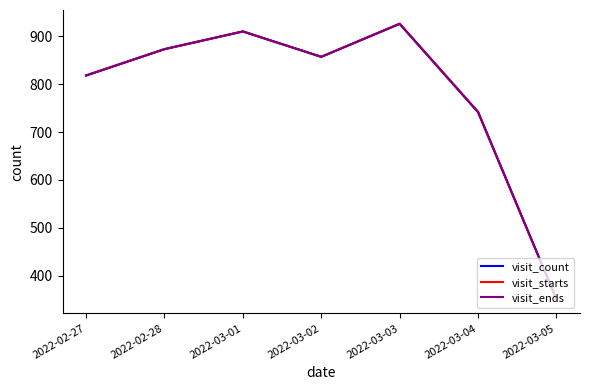

In visit_ends, how many points are higher than both neighbors (excluding endpoints)?

2